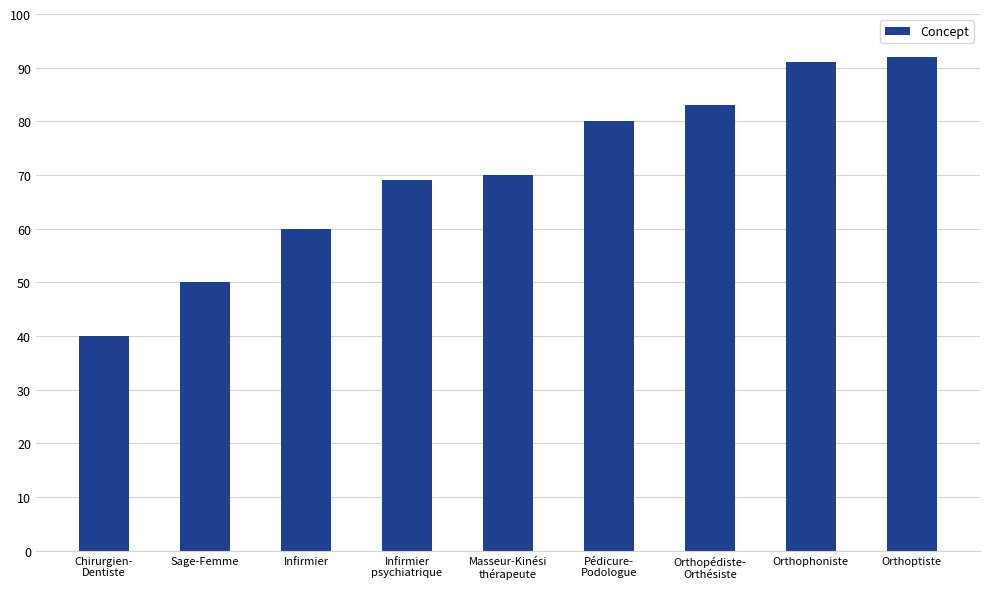

What is the minimum value shown in the chart?

40